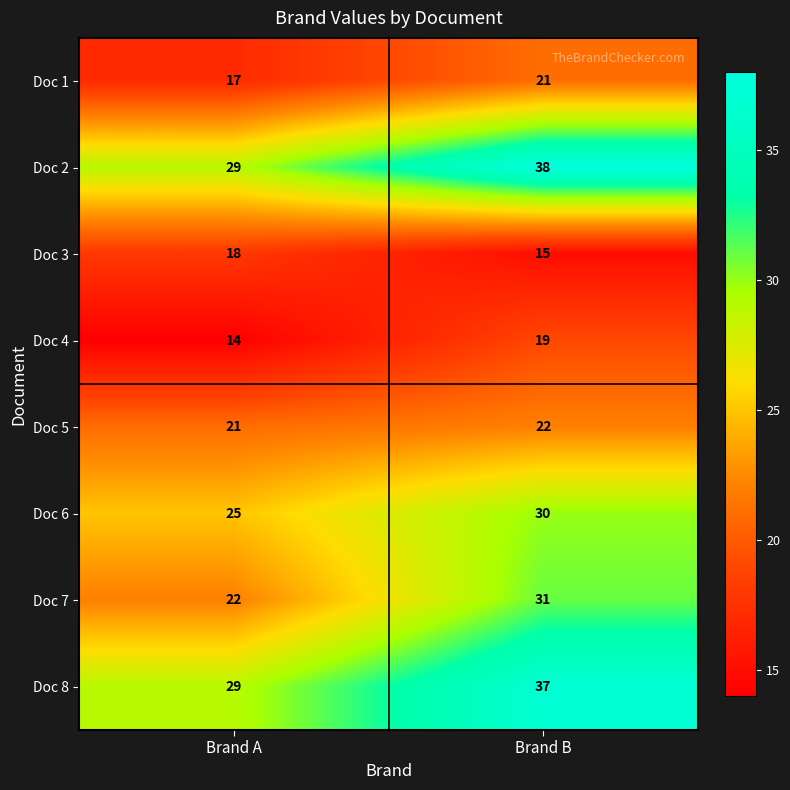

What is the spread (max minus min) of values at Brand A?

15